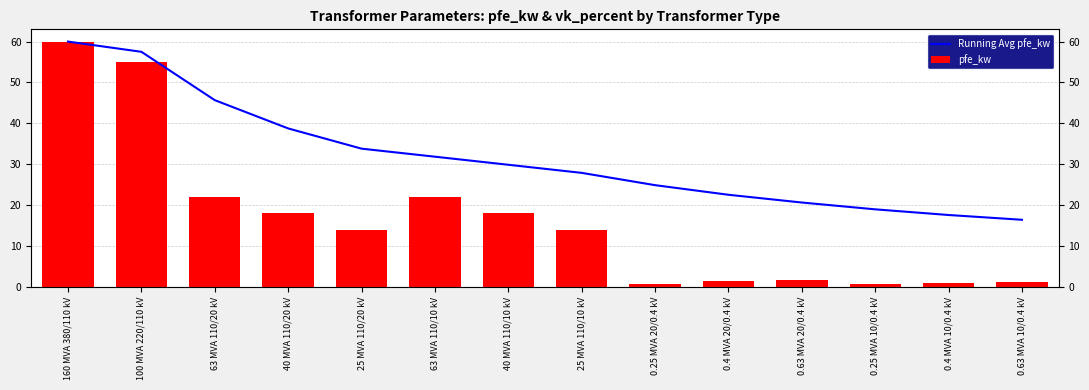

How many groups of bars are there?

14